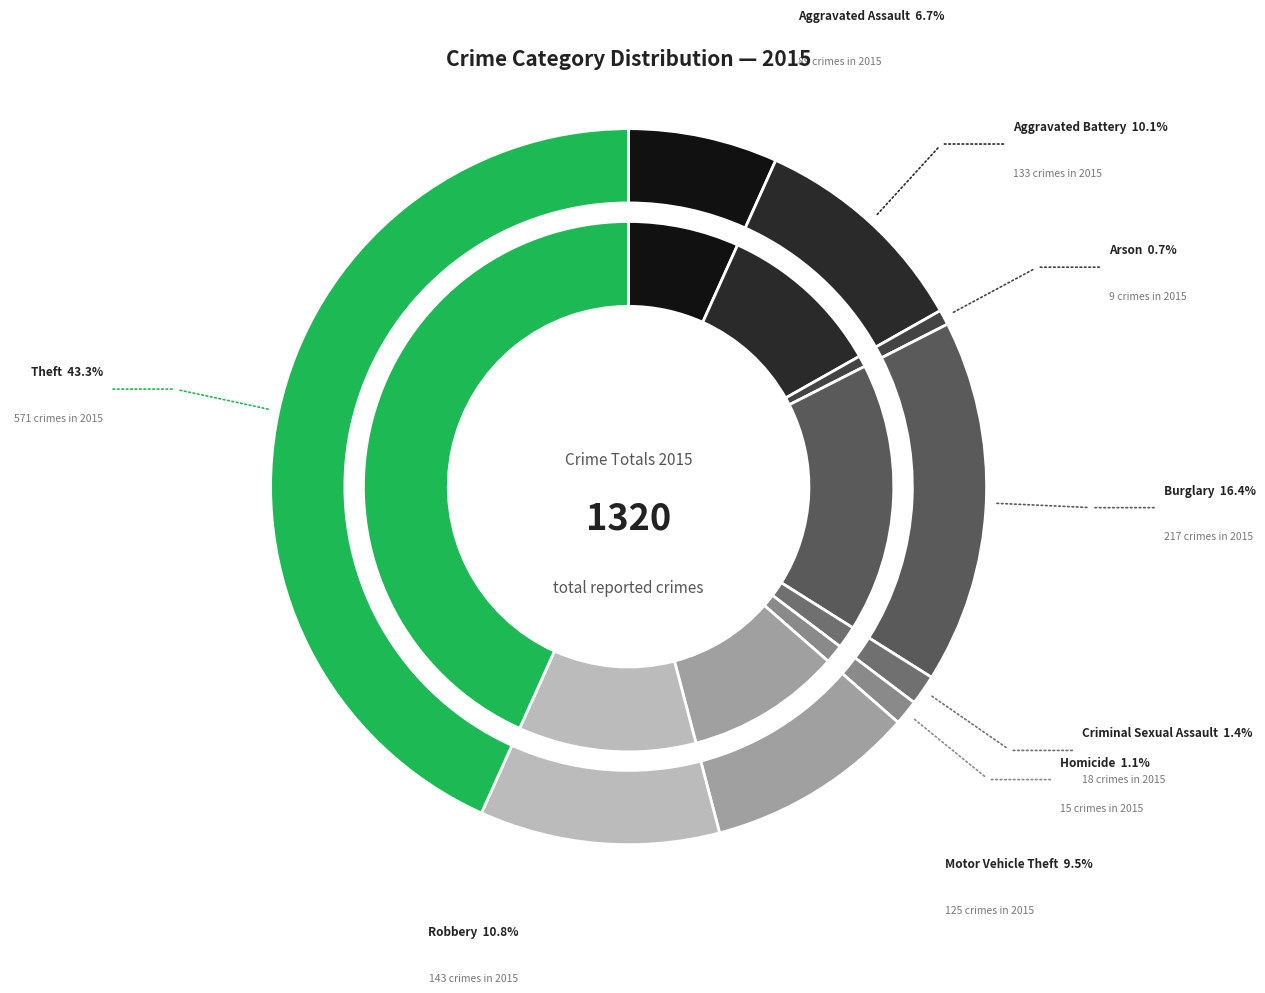

To the nearest percent, what percentage of the pie is Burglary?

16%